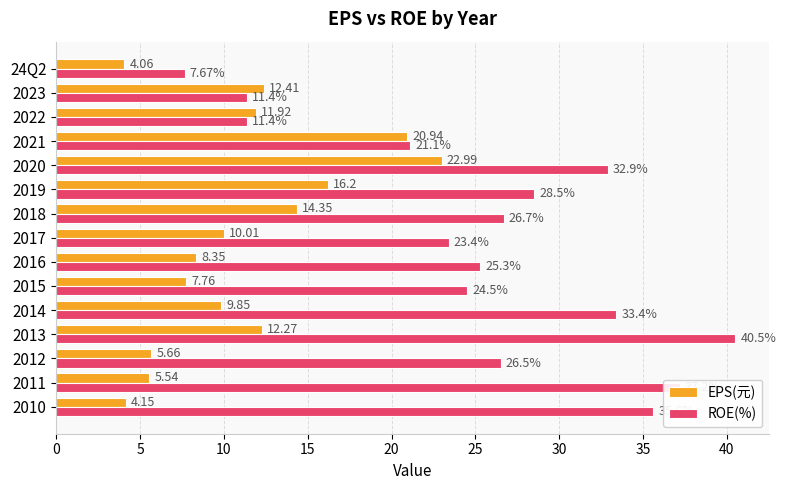

Which series has the largest total across all categories?

ROE(%)